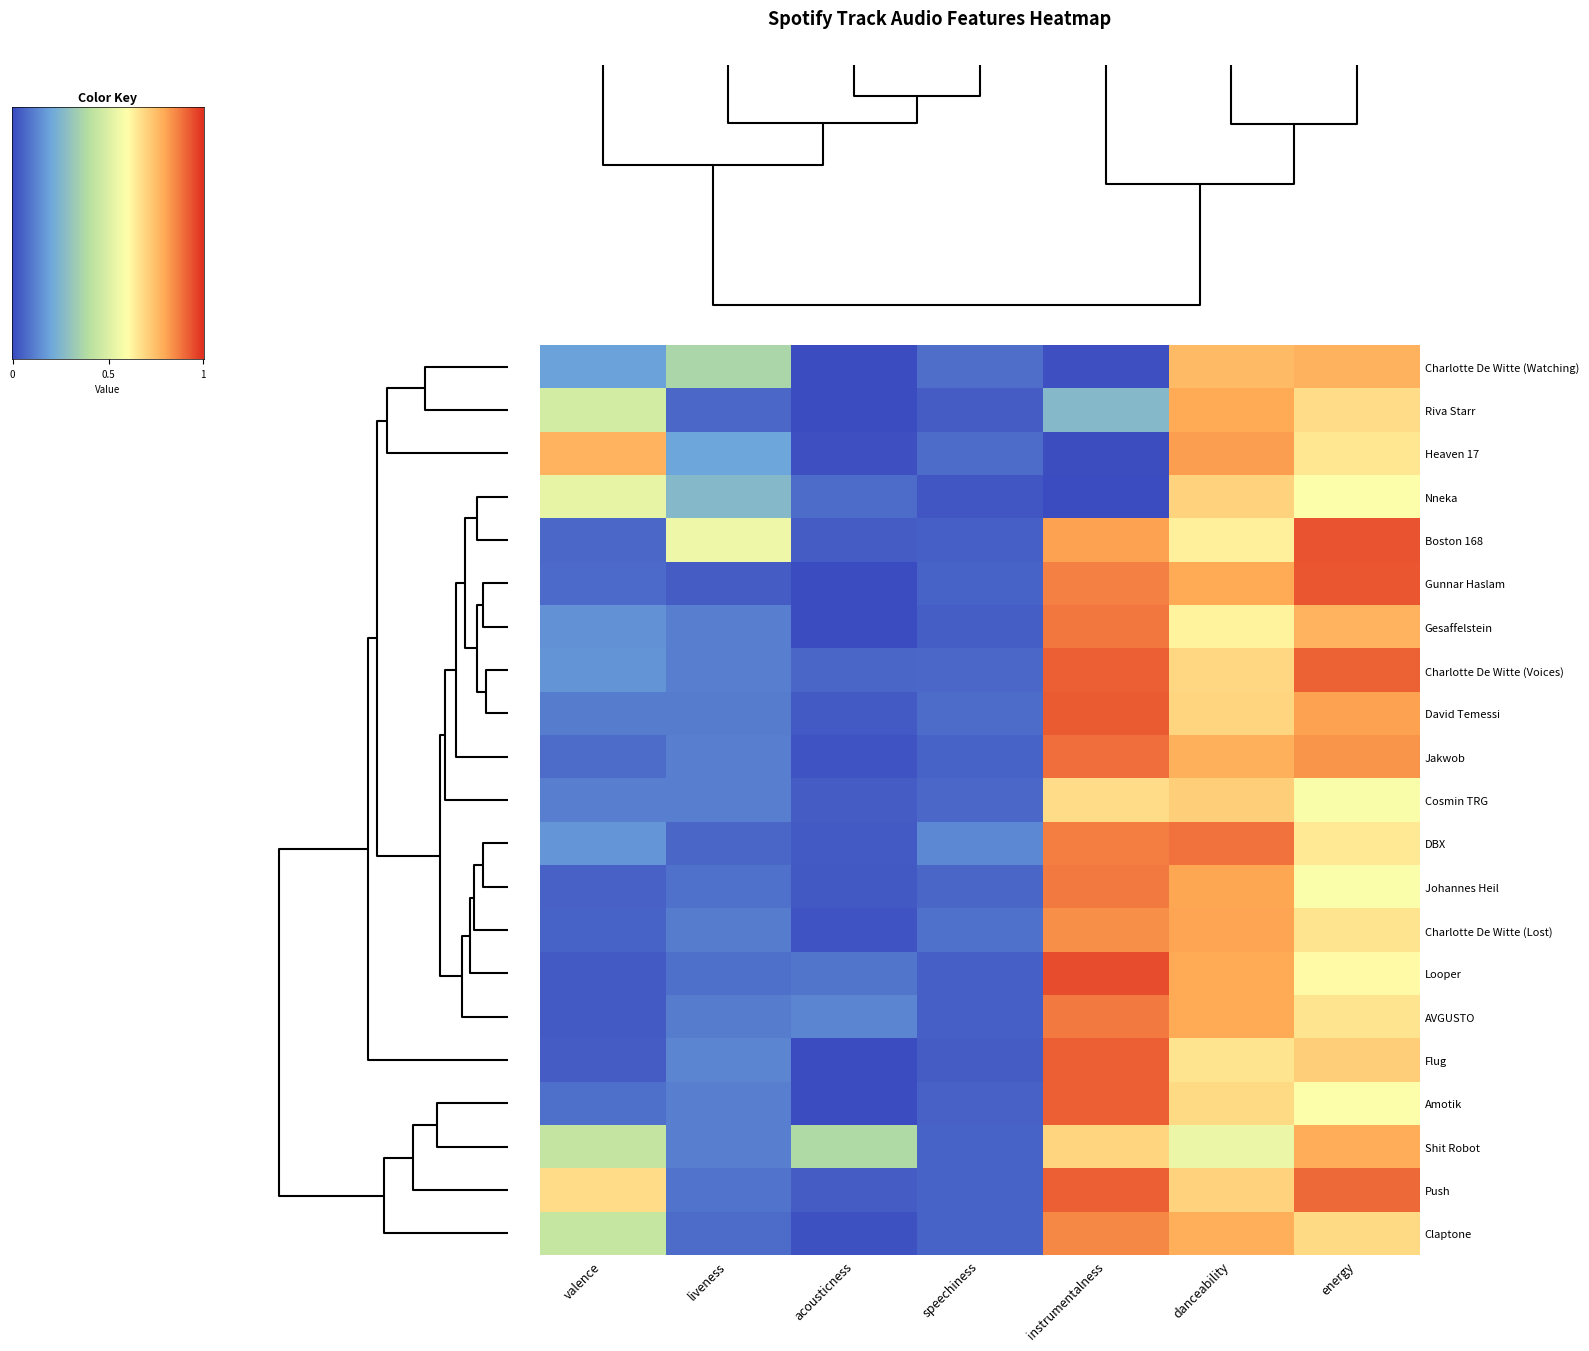

What is the spread (max minus min) of values at acousticness?

0.4